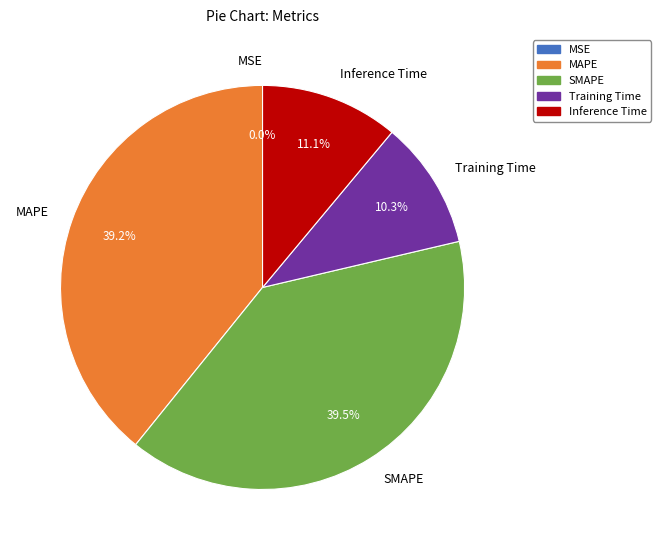

Is there a majority slice in this chart?

No